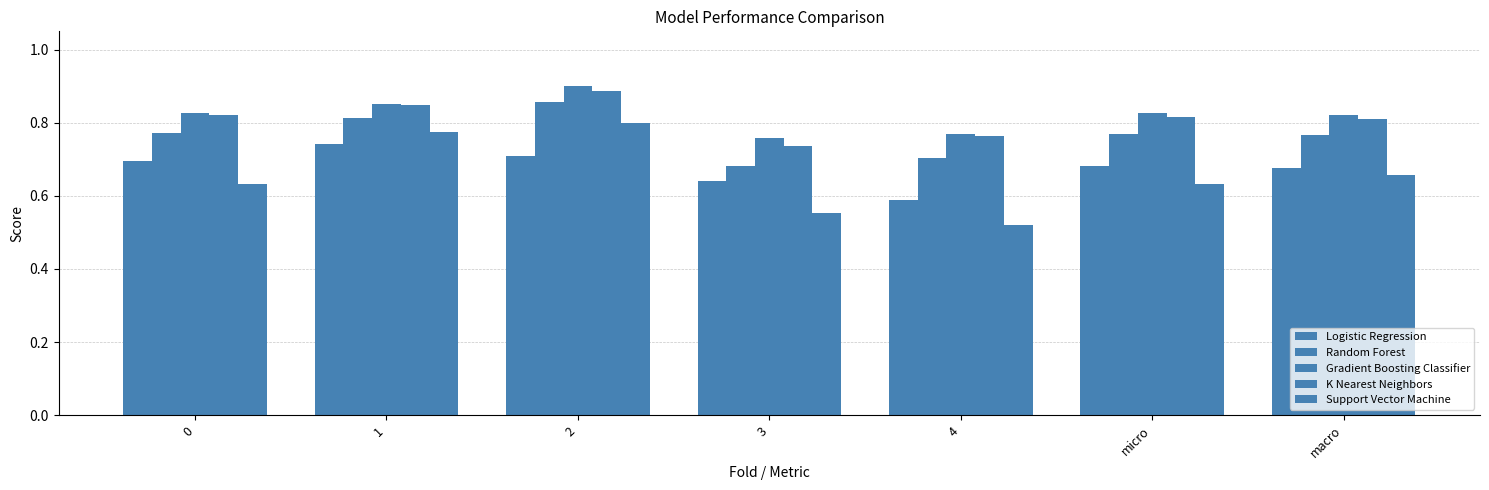

How many bars are there in total?

35